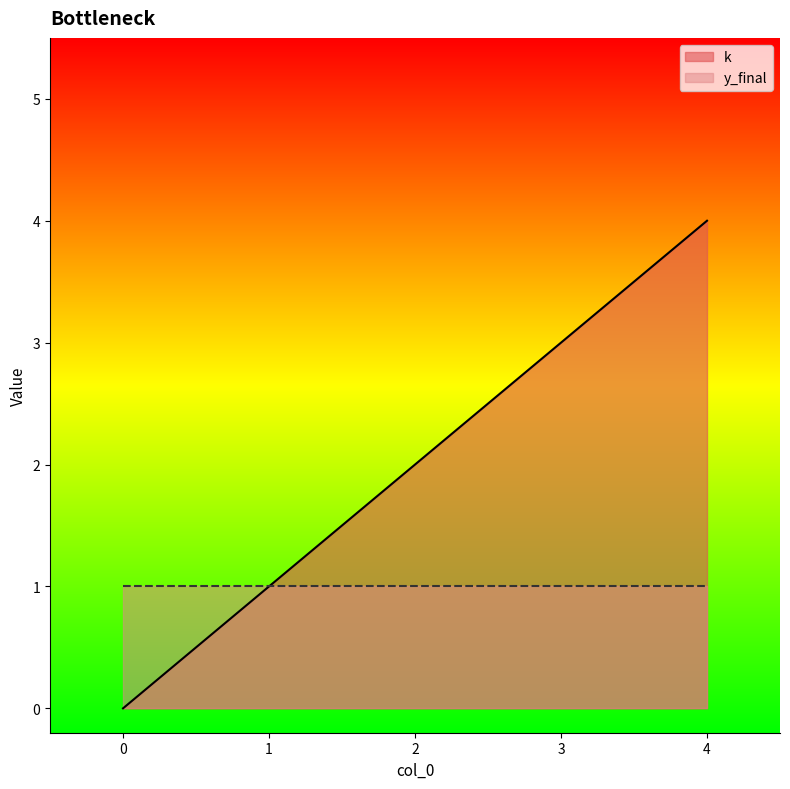

What is the difference between the maximum and minimum values?

4